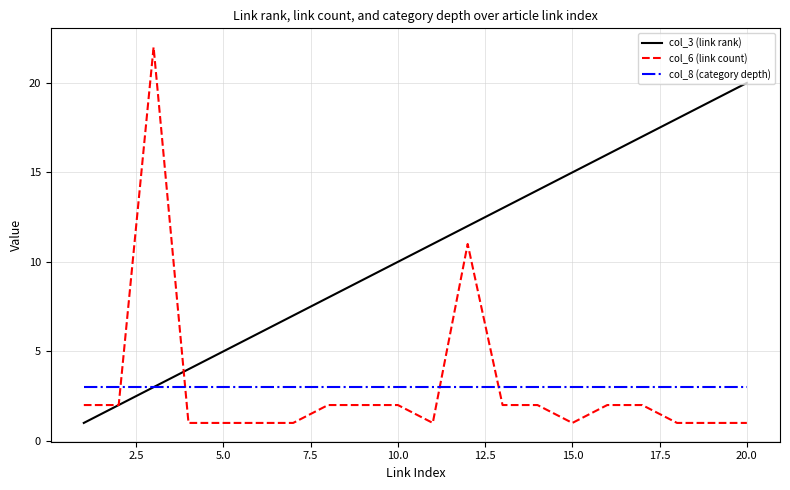

Which series has the widest spread of values?

col_6 (link count)